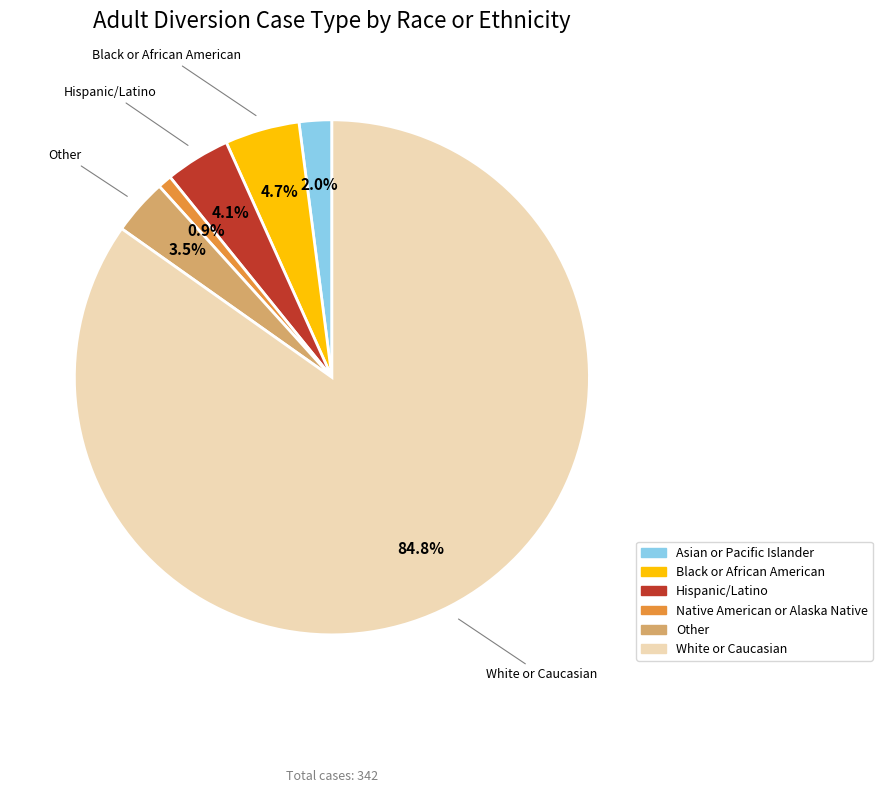

Which slice is the largest?

White or Caucasian